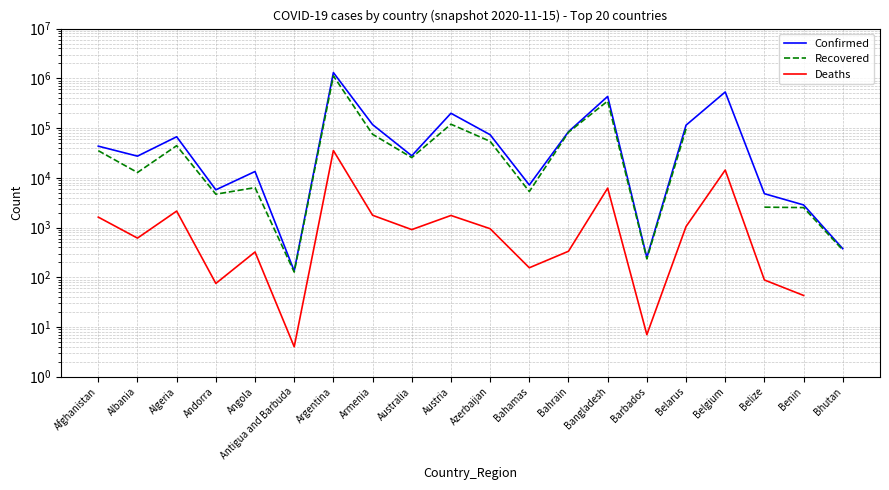

At how many categories does at least one series exceed 572447?

1